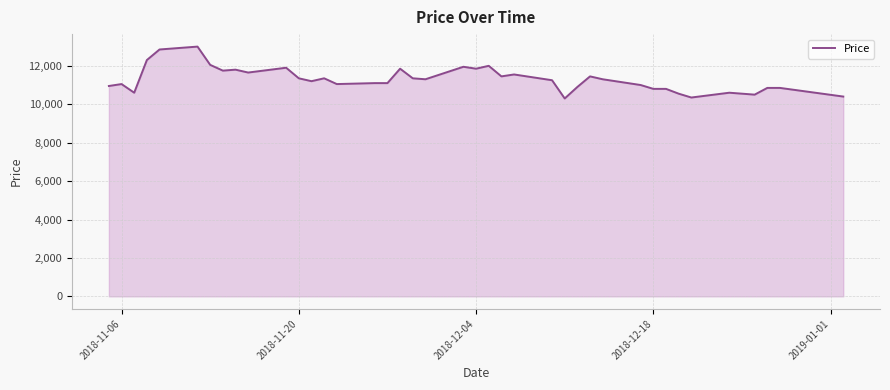

What is the difference between the maximum and minimum values?

2700